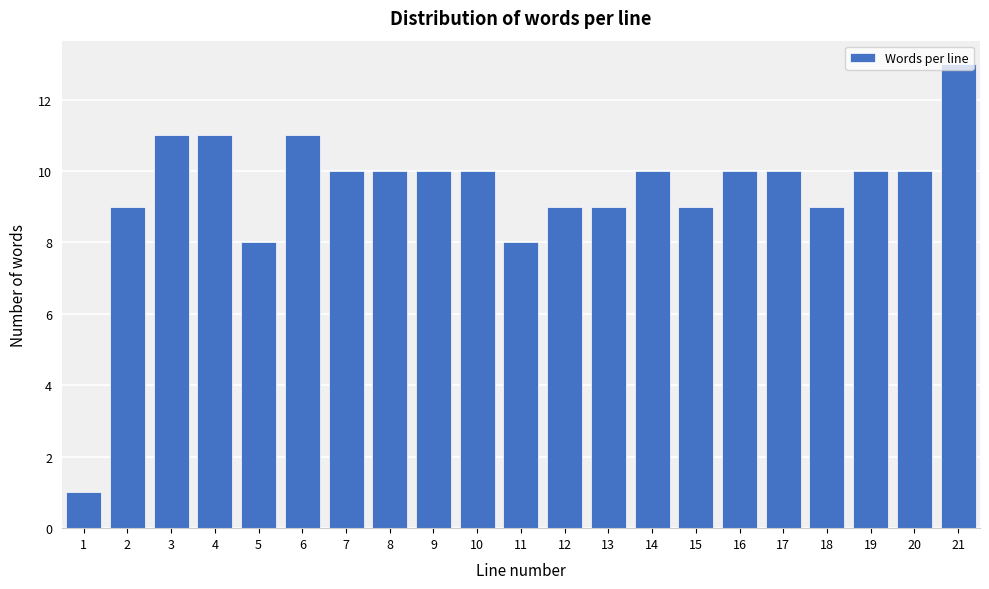

What is the maximum value shown in the chart?

13